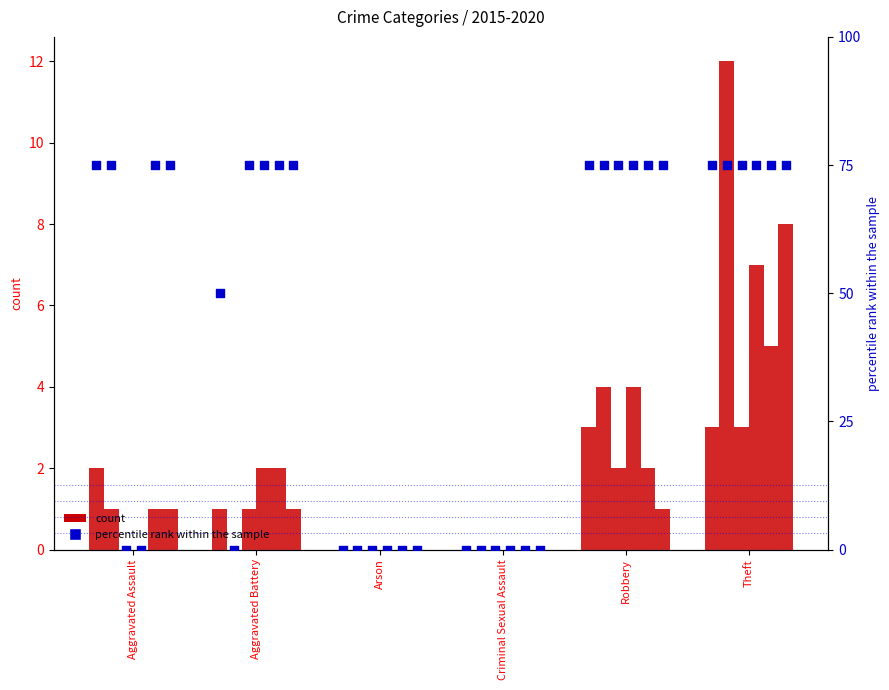

What is the total value across all series at Robbery?

78